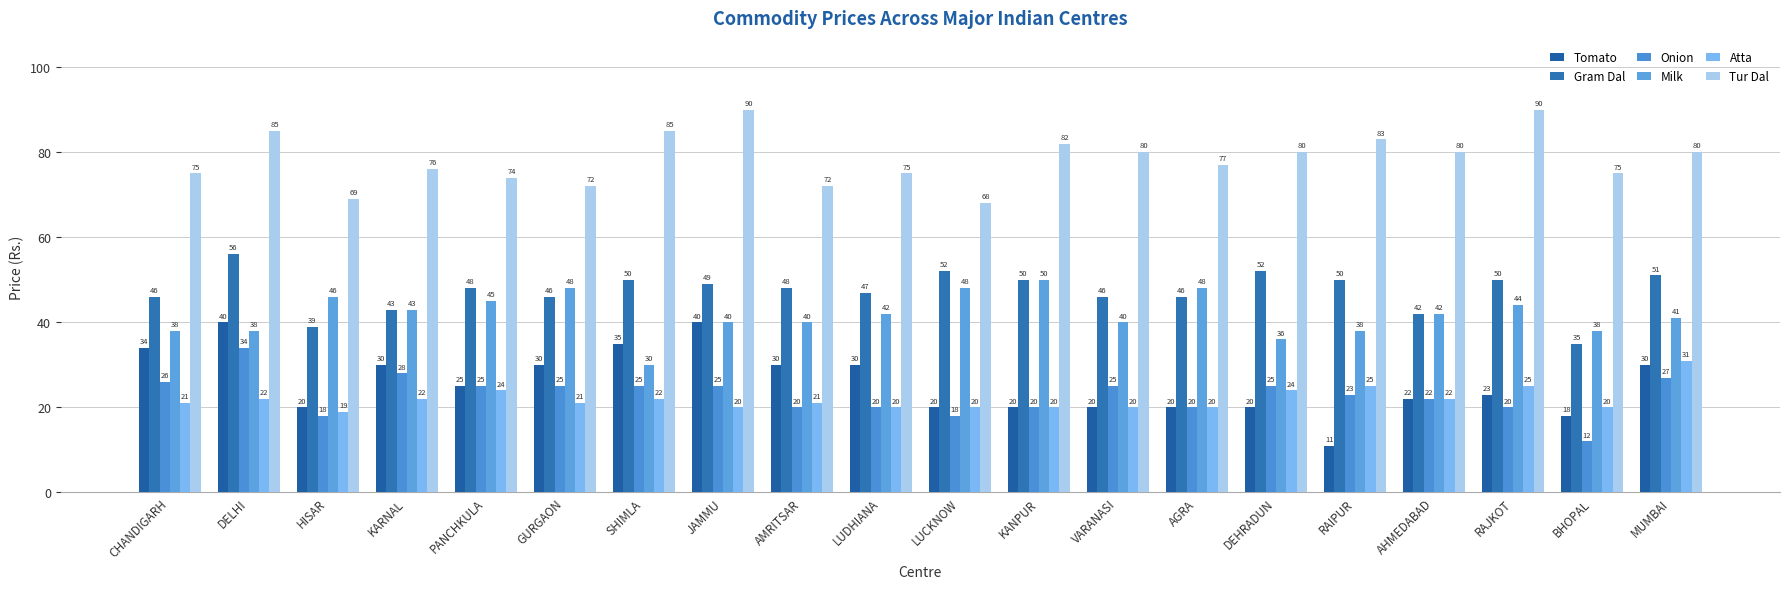

Reading left to right, transcribe all the data shown in this chart.

Tomato: 34	40	20	30	25	30	35	40	30	30	20	20	20	20	20	11	22	23	18	30
Gram Dal: 46	56	39	43	48	46	50	49	48	47	52	50	46	46	52	50	42	50	35	51
Onion: 26	34	18	28	25	25	25	25	20	20	18	20	25	20	25	23	22	20	12	27
Milk: 38	38	46	43	45	48	30	40	40	42	48	50	40	48	36	38	42	44	38	41
Atta: 21	22	19	22	24	21	22	20	21	20	20	20	20	20	24	25	22	25	20	31
Tur Dal: 75	85	69	76	74	72	85	90	72	75	68	82	80	77	80	83	80	90	75	80